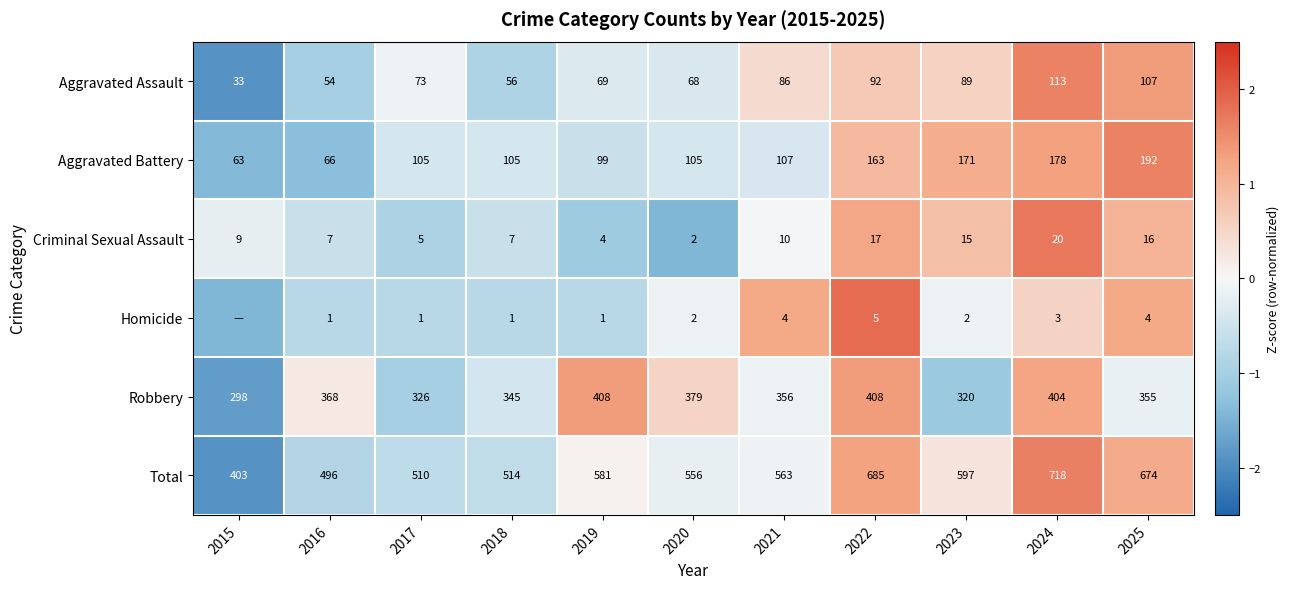

Between 2022 and 2024, which series saw the biggest shift?

Total